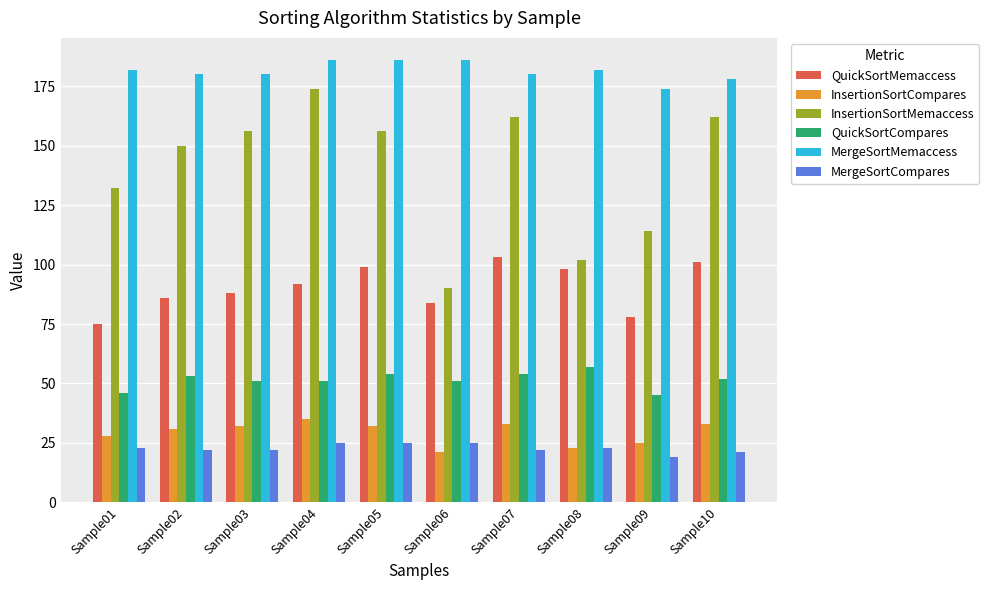

What is the total value across all series at Sample05?

552